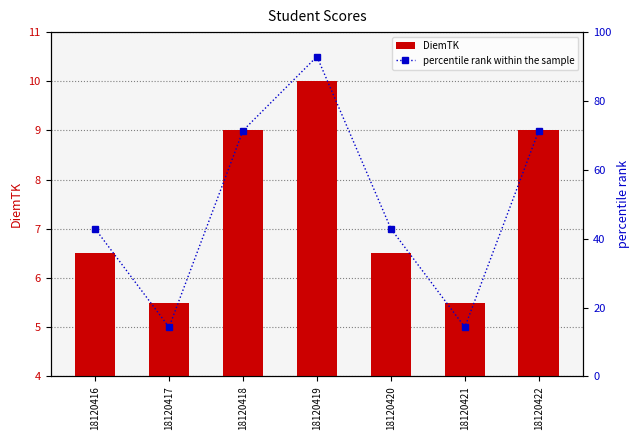

Reading left to right, what are all the values shown in this chart?

DiemTK: 18120416=6.5	18120417=5.5	18120418=9.0	18120419=10.0	18120420=6.5	18120421=5.5	18120422=9.0
percentile rank within the sample: 18120416=42.9	18120417=14.3	18120418=71.4	18120419=92.9	18120420=42.9	18120421=14.3	18120422=71.4